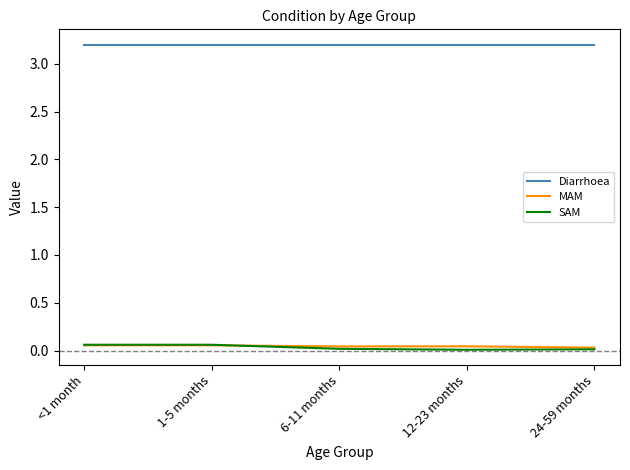

What is the maximum value shown in the chart?

3.2